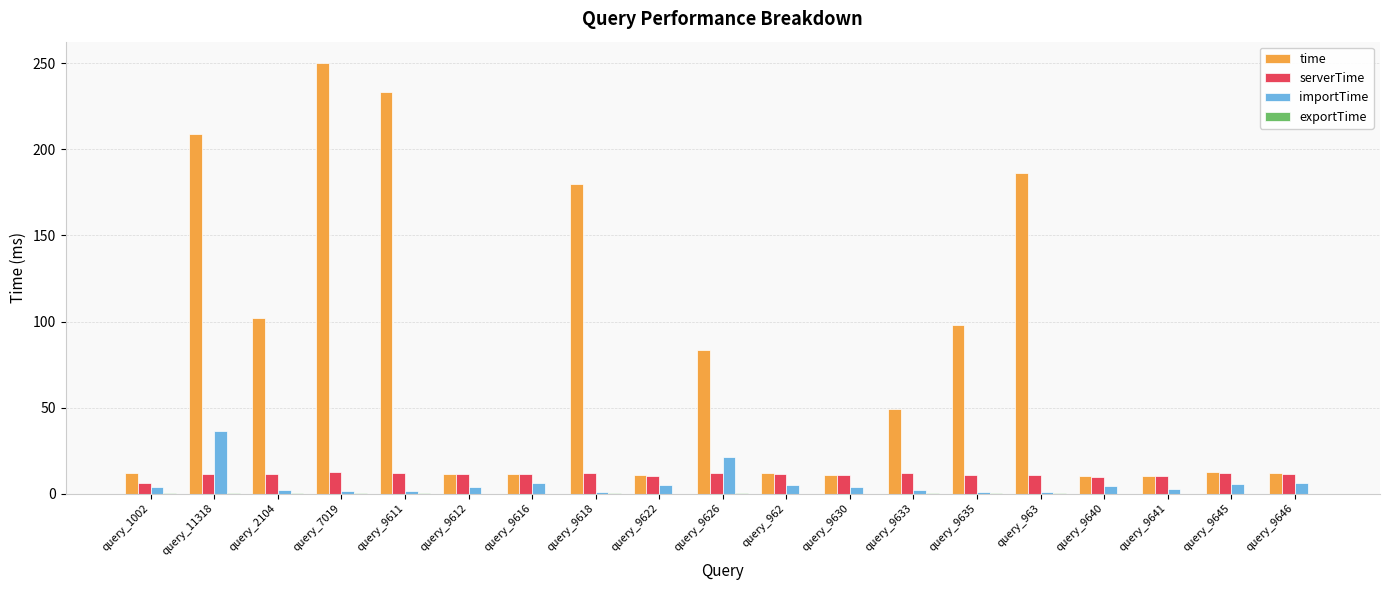

What is the sum of all time values?

1503.5